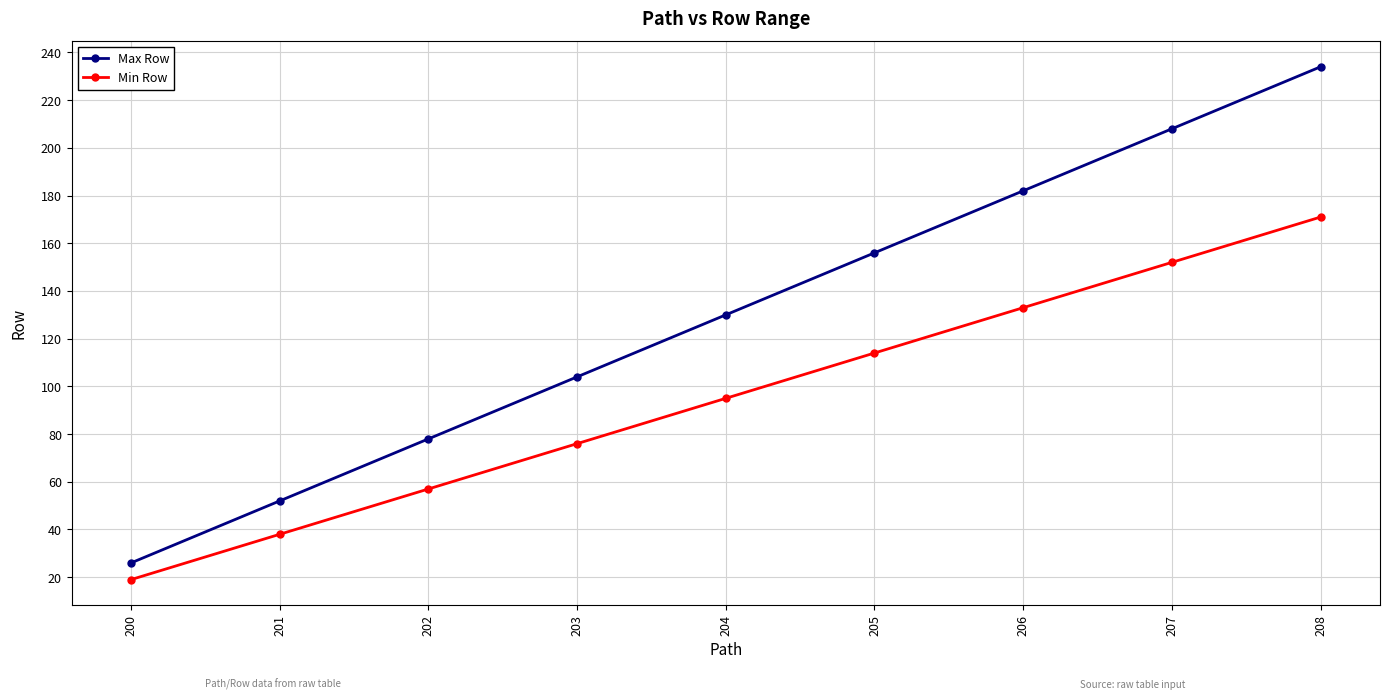

What value does the Max Row series have at 201?

52